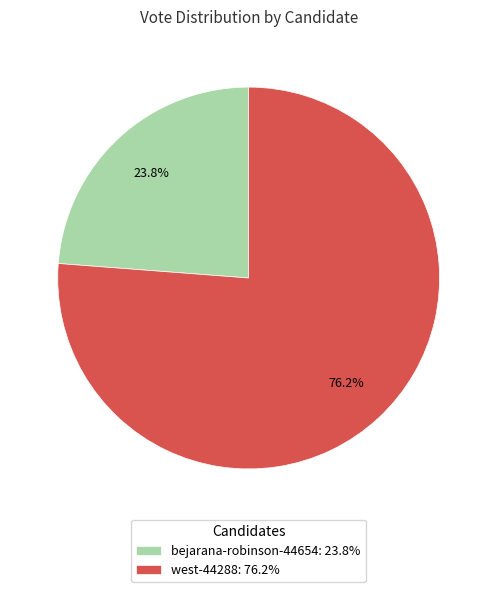

The west-44288 slice represents 76% of the pie. True or false?

True